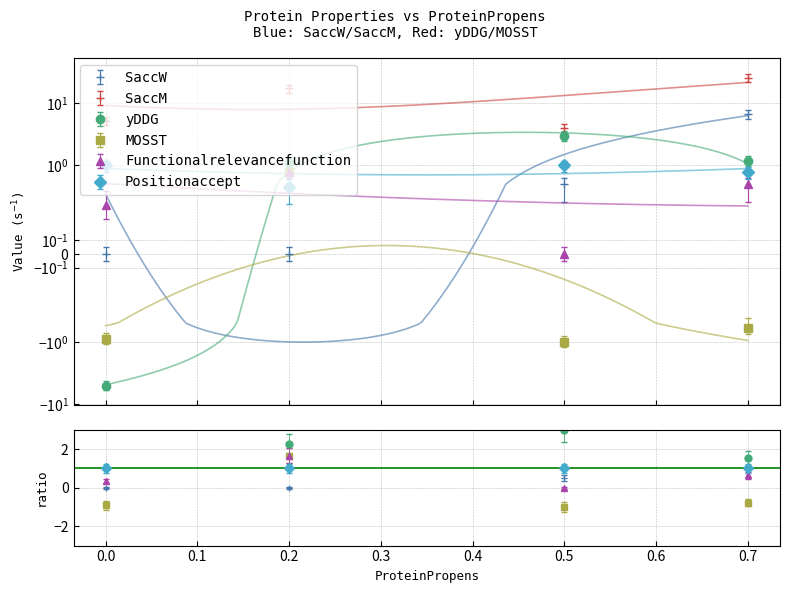

What is the difference between the yDDG values at 0.5 and 0.7?

1.8